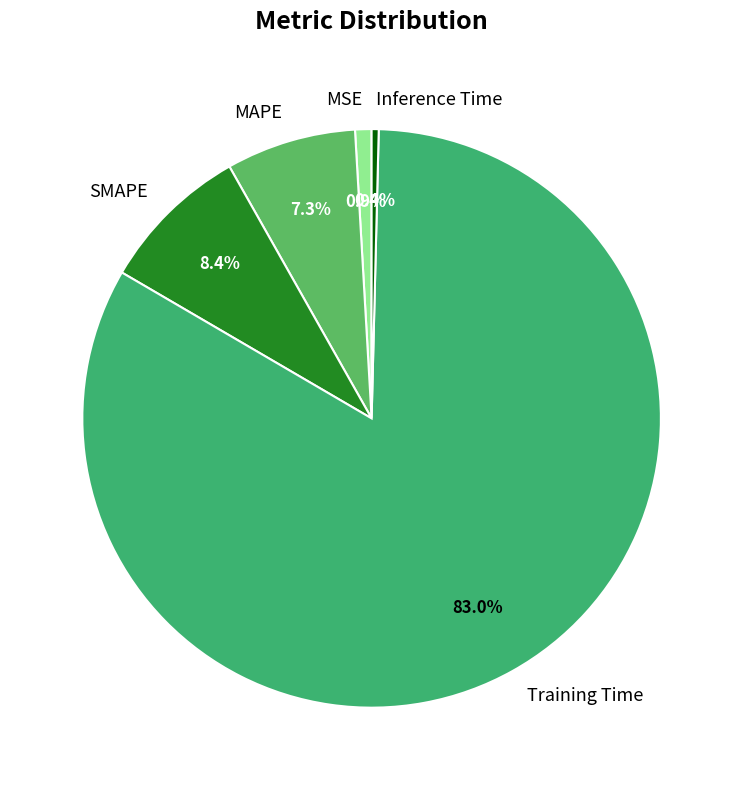

Which has a higher value, Training Time or MAPE?

Training Time